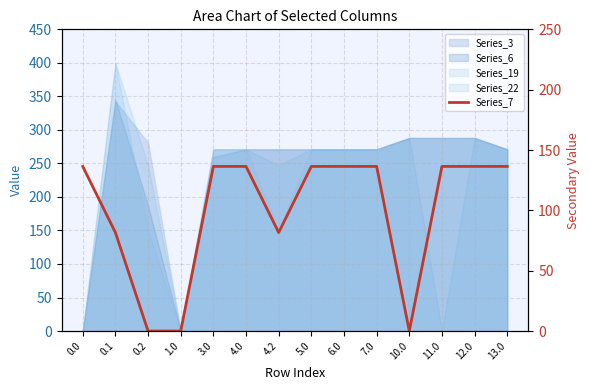

At which category does the chart reach its minimum across all series?

0.2